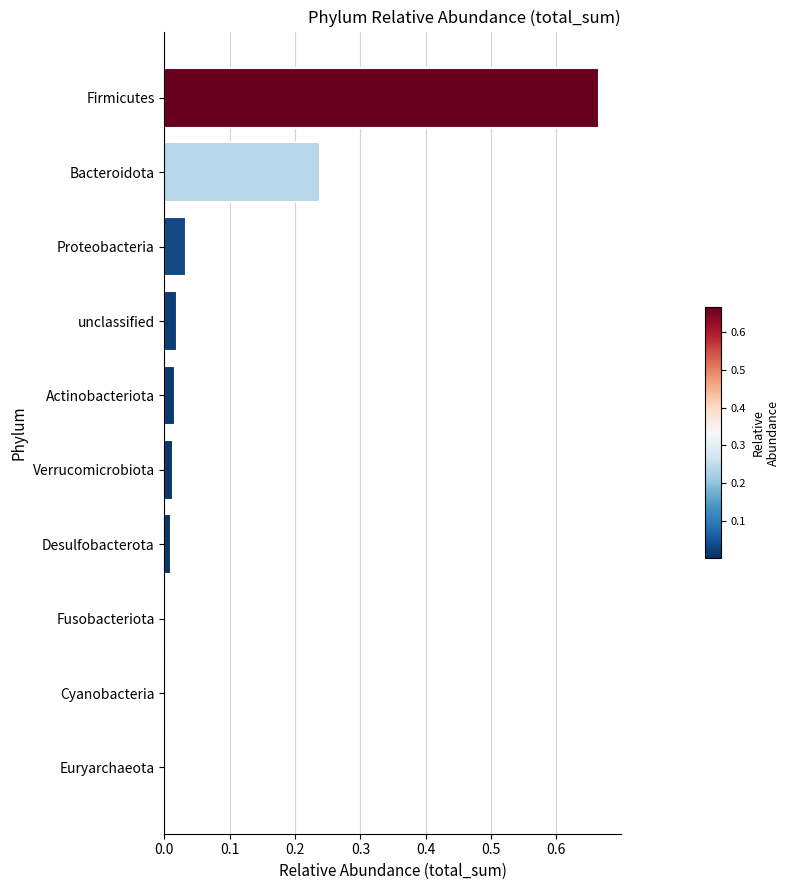

What is the sum of all values?

1.0